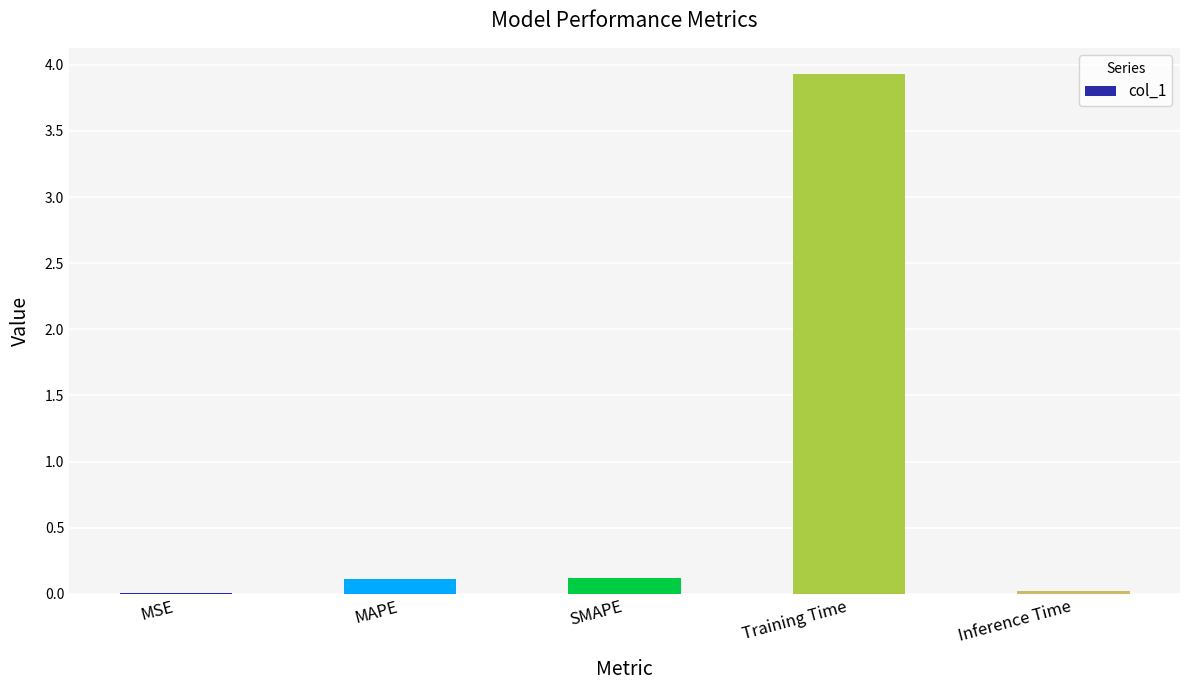

What is the sum of the values at Training Time and MSE?

3.9